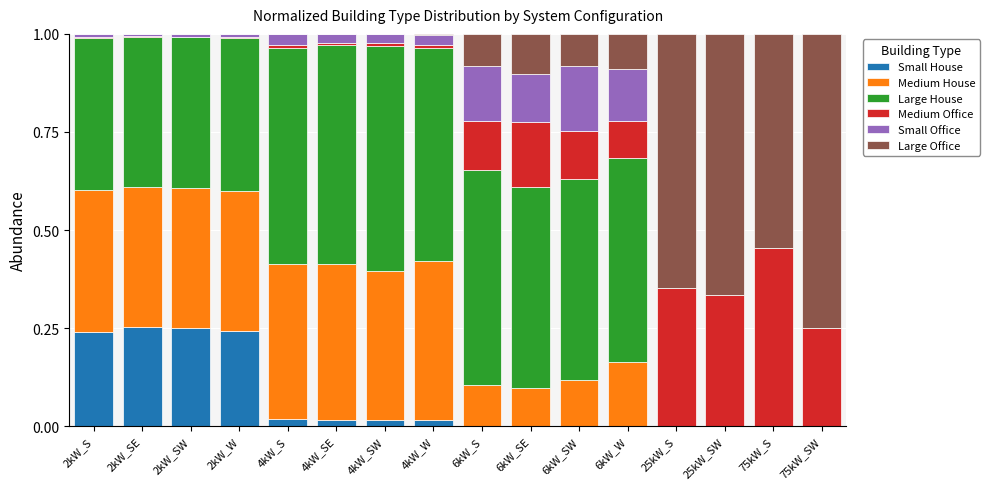

Count the number of categories in the chart.

16